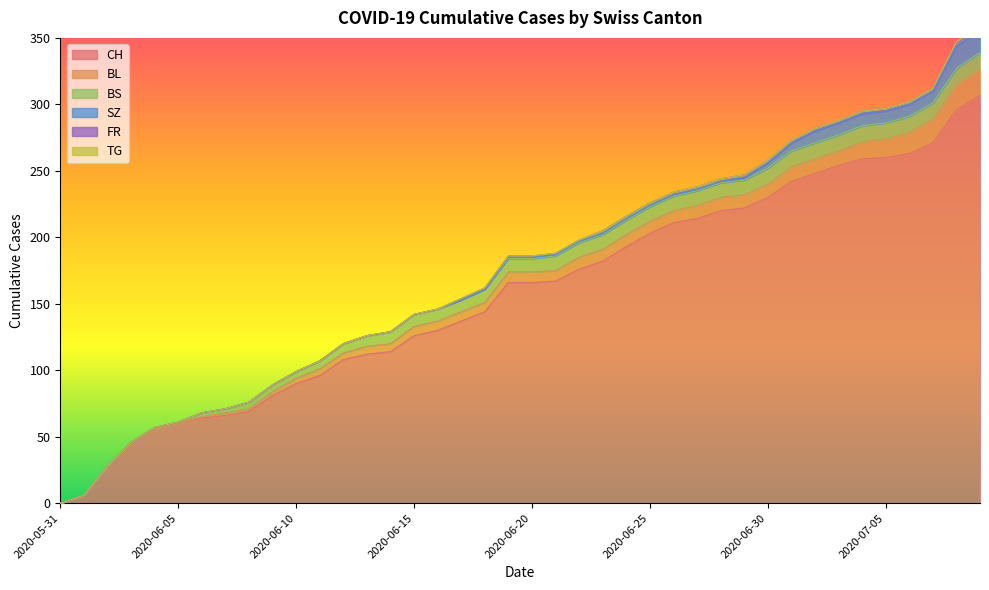

True or false: FR has more than 1 points higher than both neighbors.

False